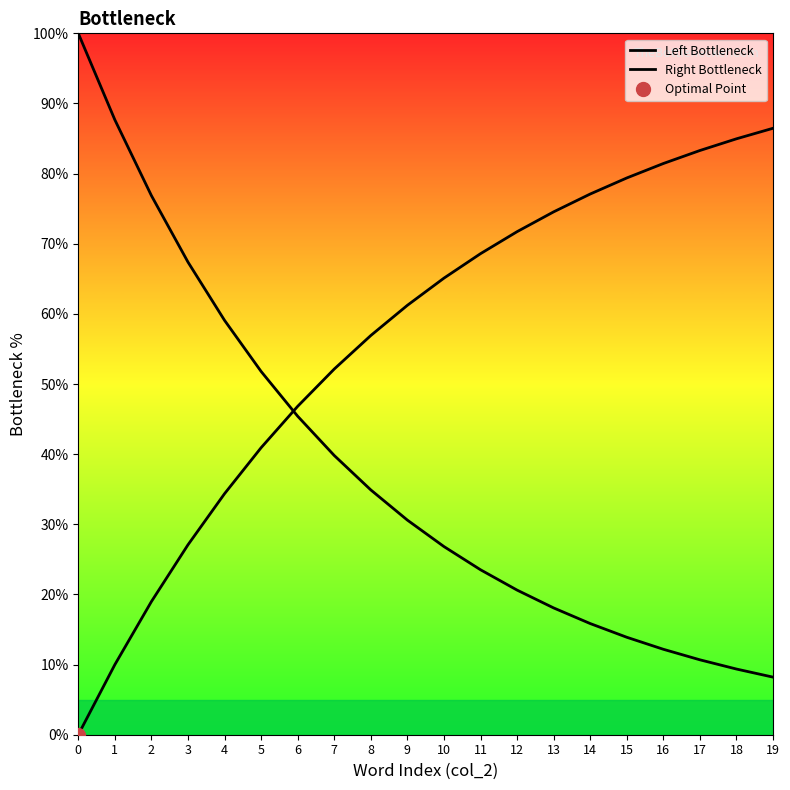

At how many categories does at least one series exceed 19?

20